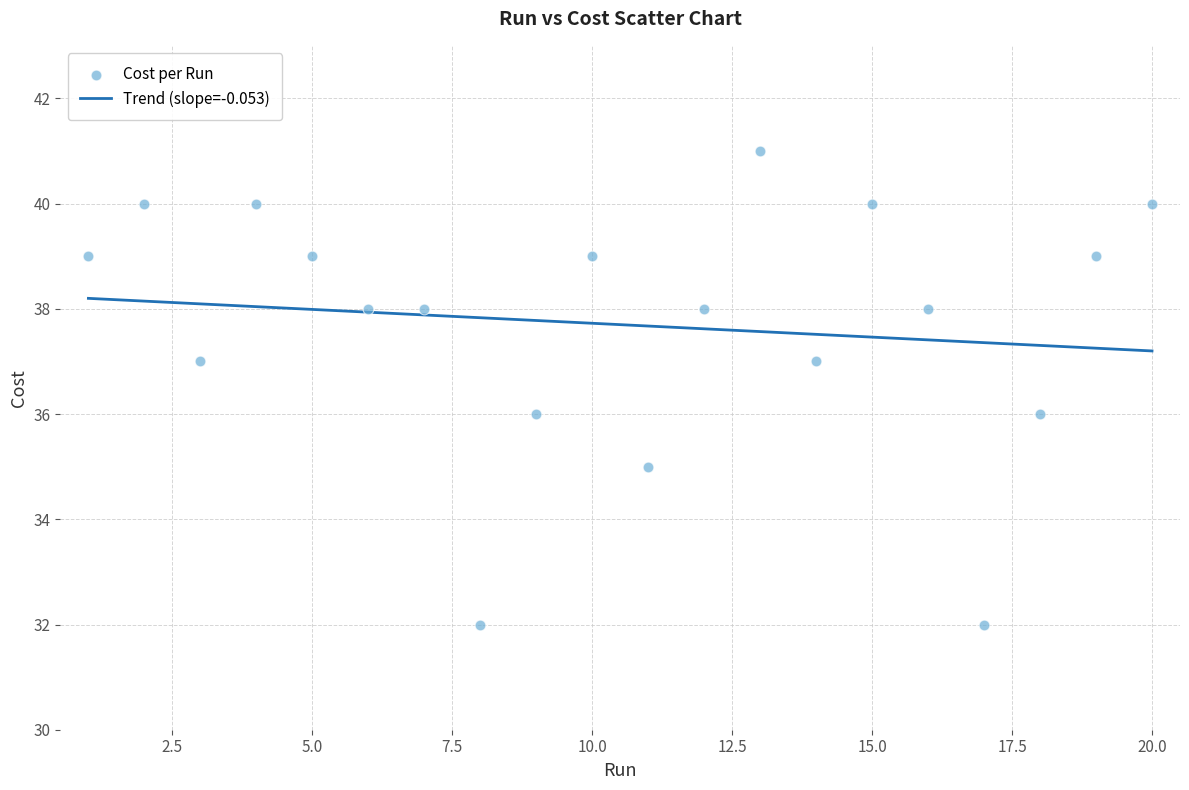

What is the range of X values (max minus min)?

19.0